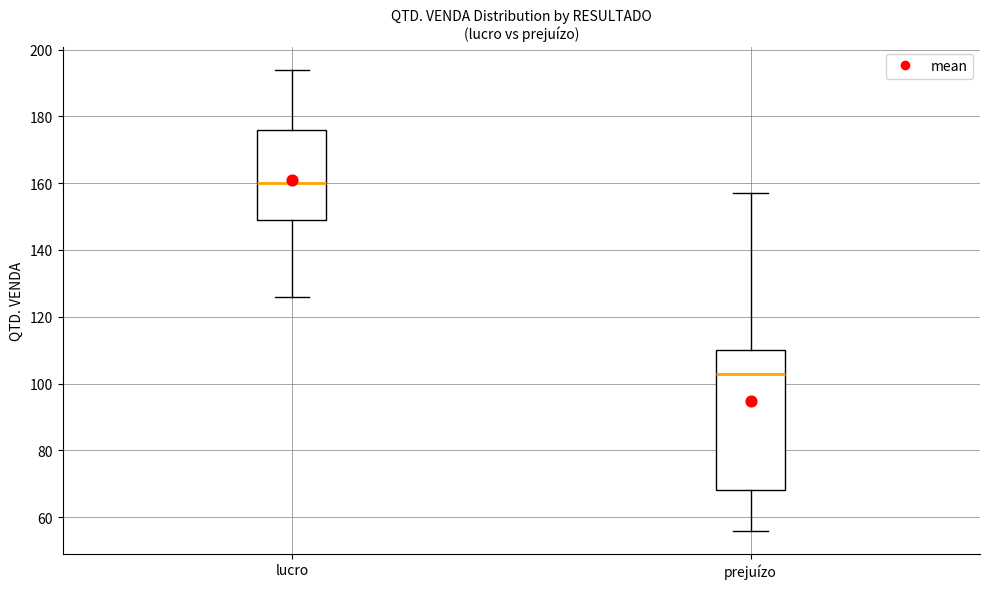

Reading left to right, transcribe this box plot: for each box, give where its median line is, the range the box spans, and where its two whiskers end, as read against the y-axis. The values are not printed on the chart, so give them approximately, as read against the axis.

lucro: median 160, box 150 to 176, whiskers 126 to 194
prejuízo: median 104, box 68 to 110, whiskers 56 to 158